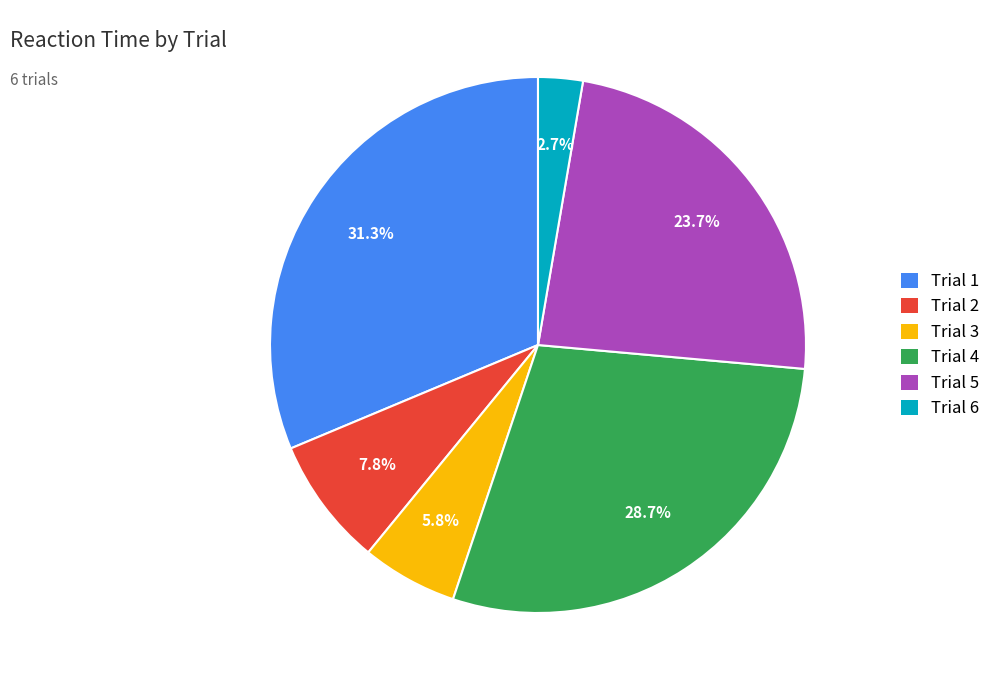

What is the ratio of the value at Trial 6 to the value at Trial 2?

0.3